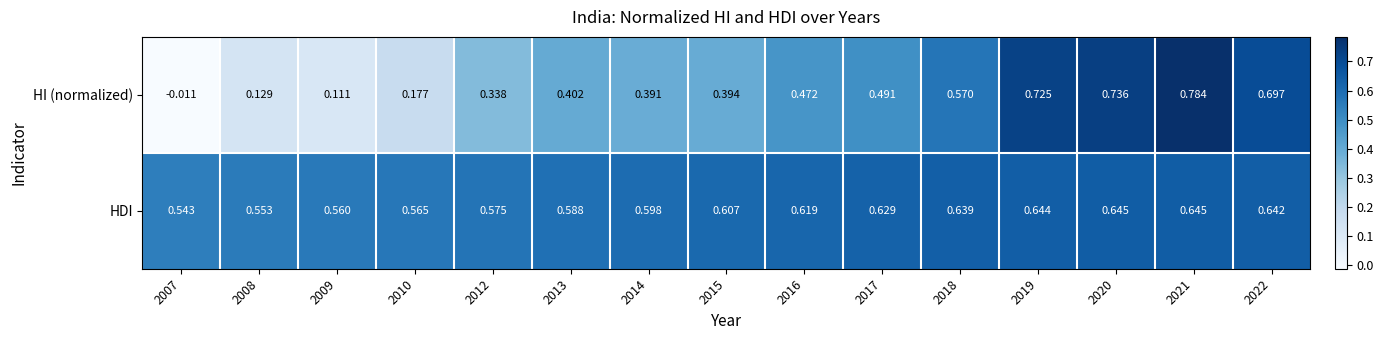

Rank the series at 2021 from lowest to highest value.

HDI, HI (normalized)